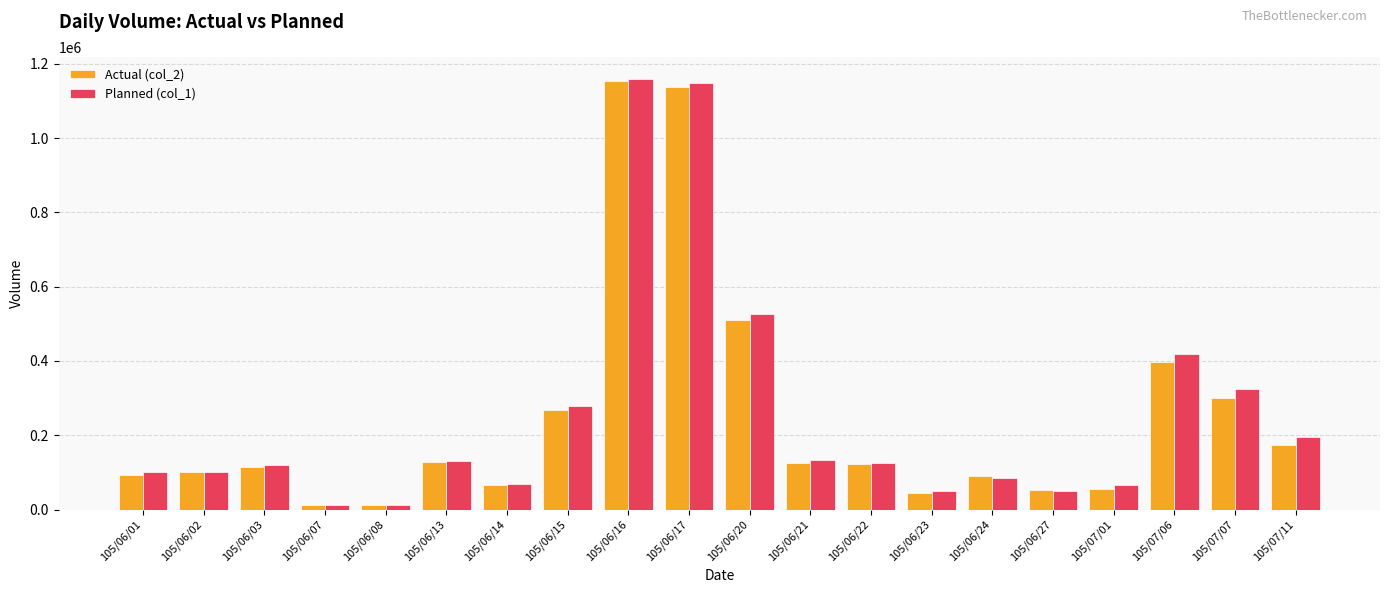

What is the maximum value shown in the chart?

1160000